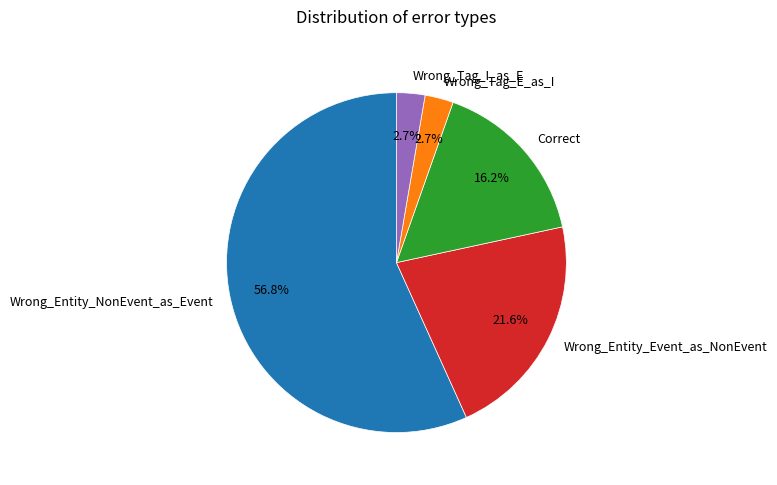

True or false: Correct accounts for 16% of the total.

True